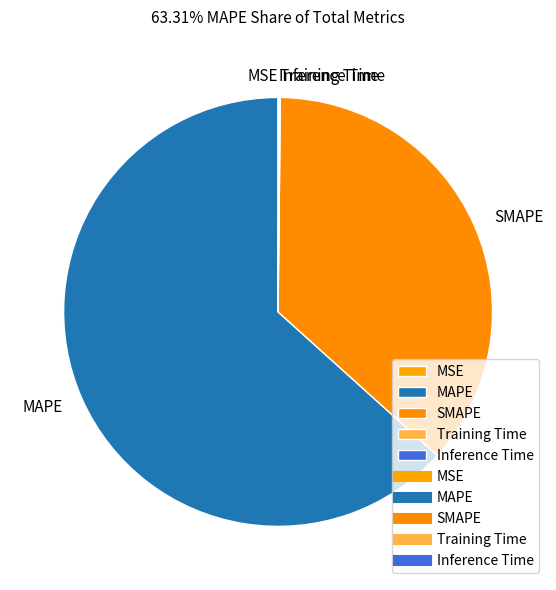

Which slice is the largest?

MAPE